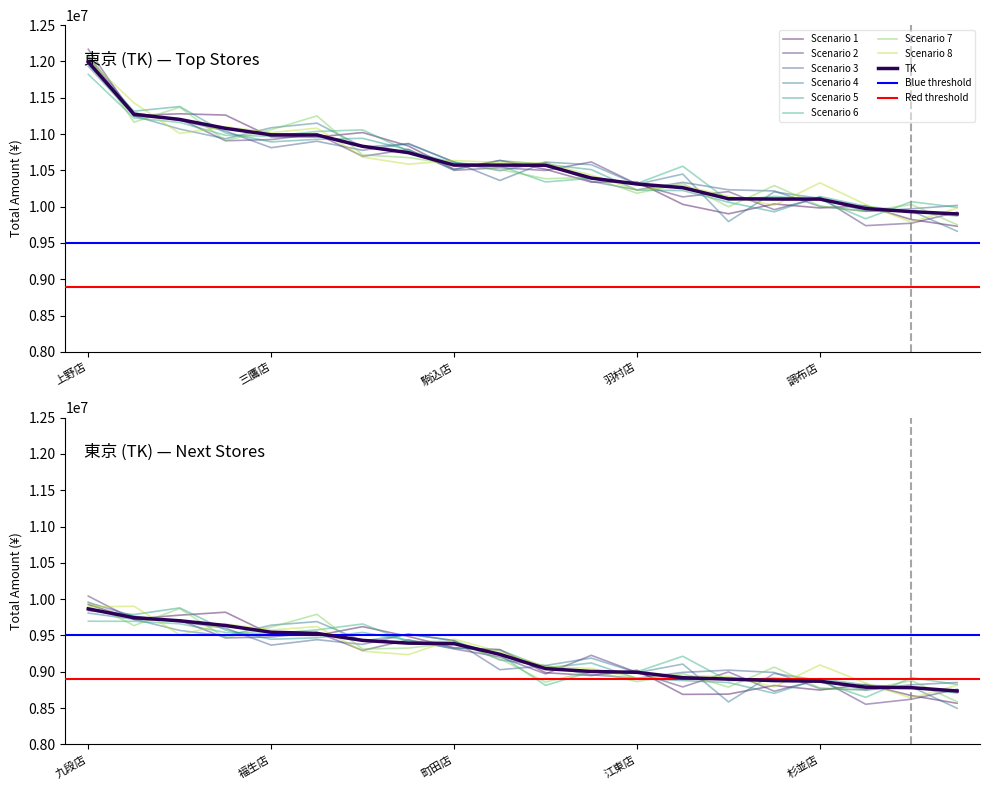

What position from the left is 14?

15